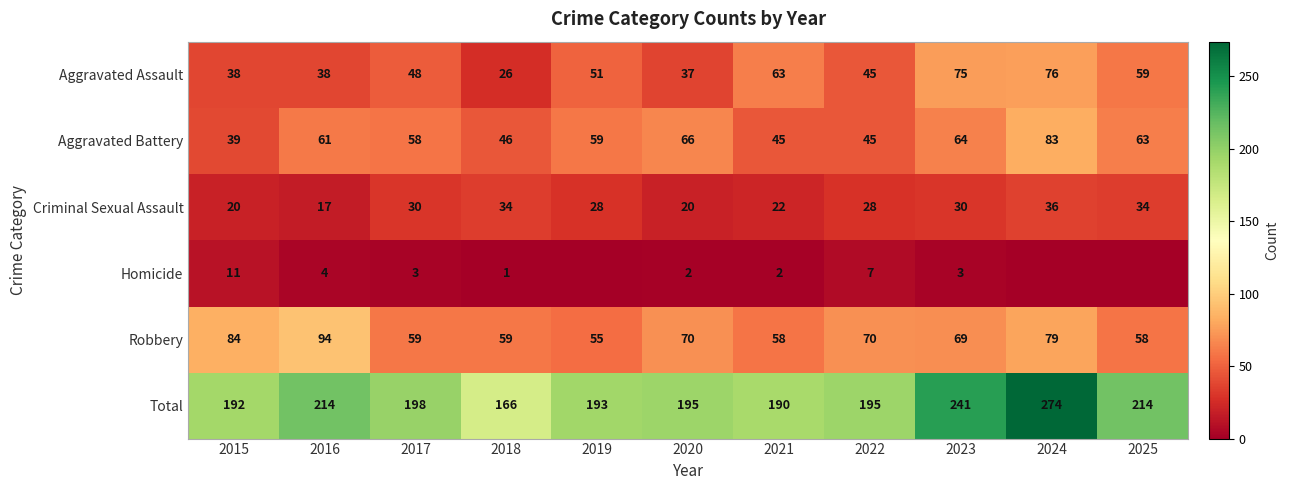

Where is Aggravated Assault nearest to the value 51?

2019